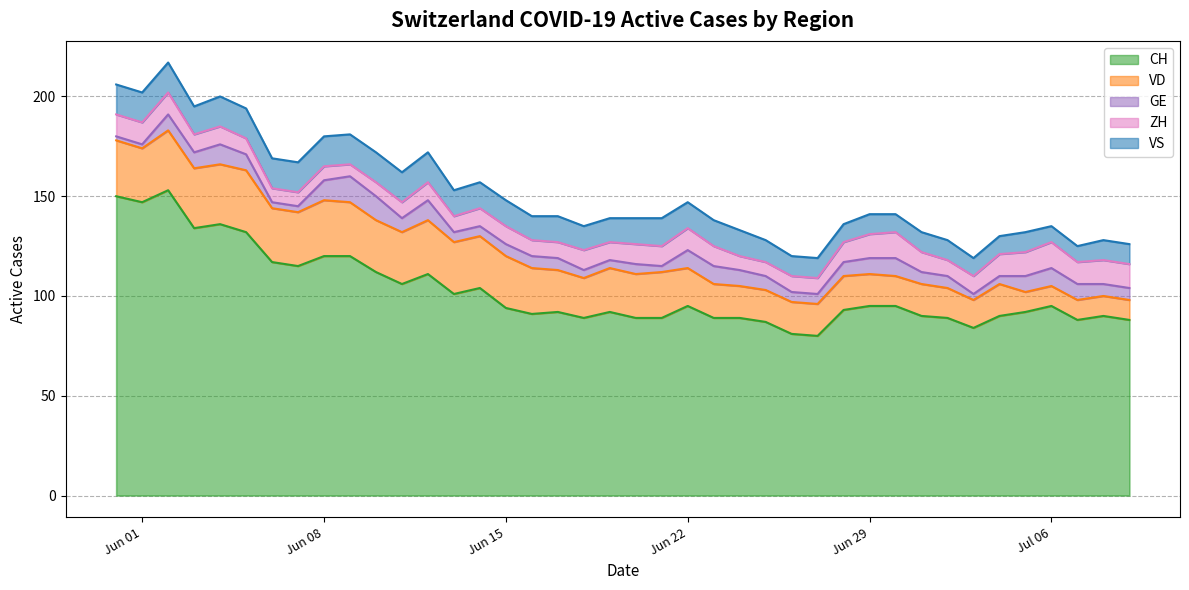

What are all the series names shown in the legend?

CH, VD, GE, ZH, VS